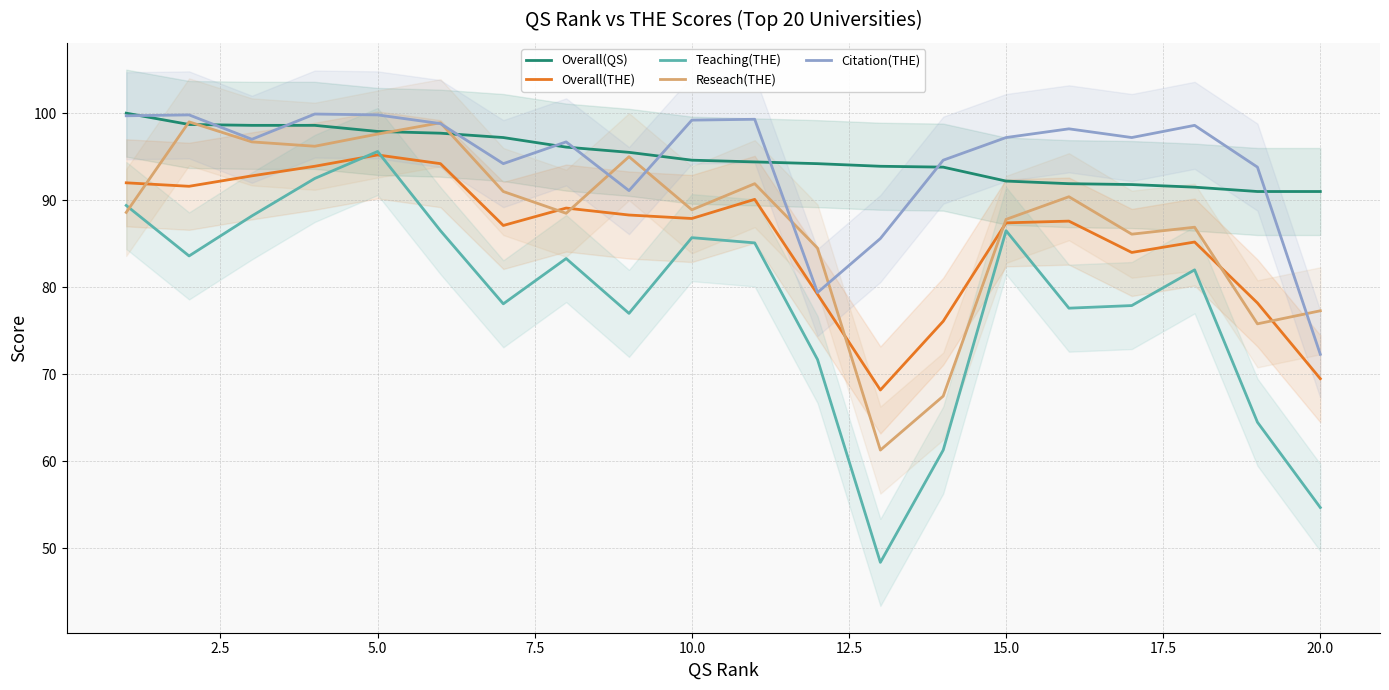

At which label does Teaching(THE) reach its peak?

5.0